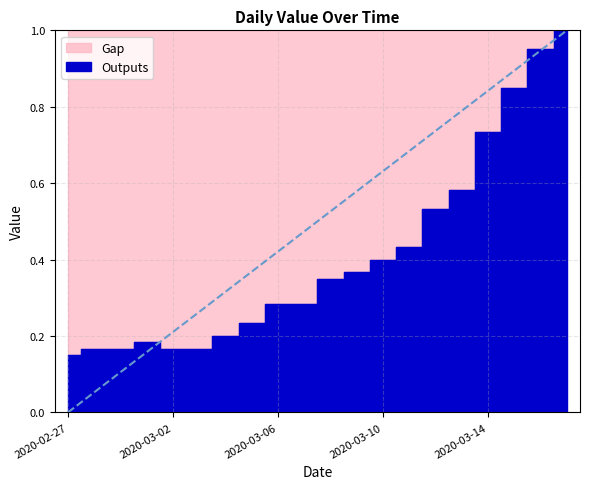

True or false: there are more than 2 points higher than both neighbors.

False